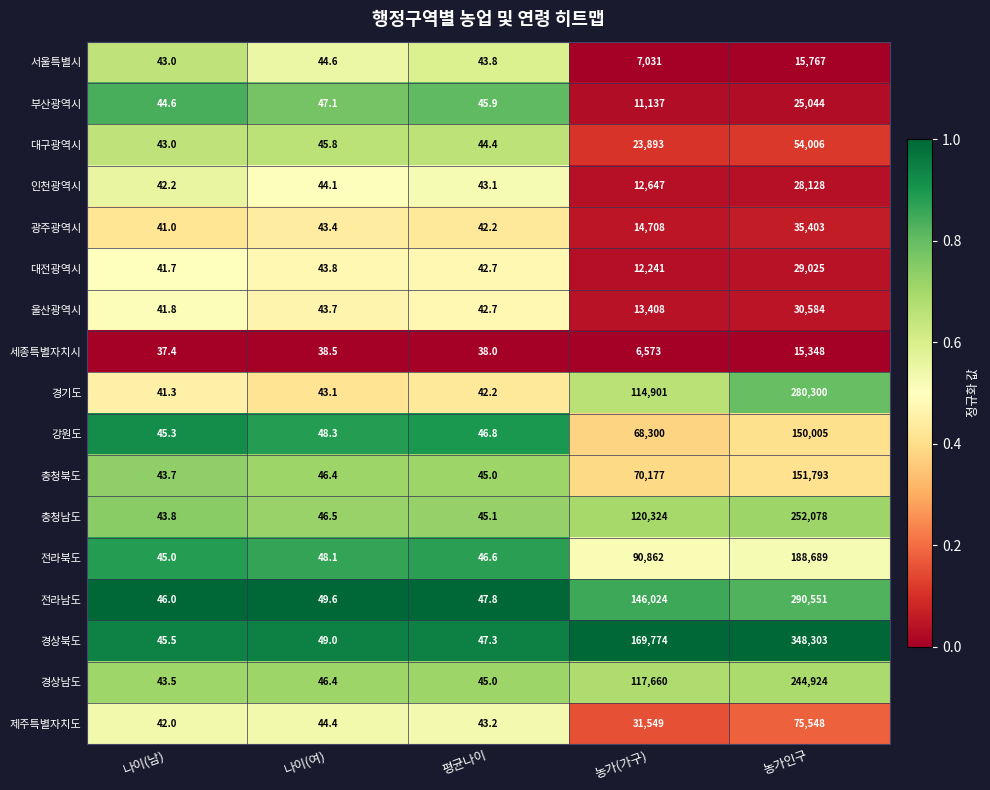

At which category is the sum across all series the highest?

농가인구